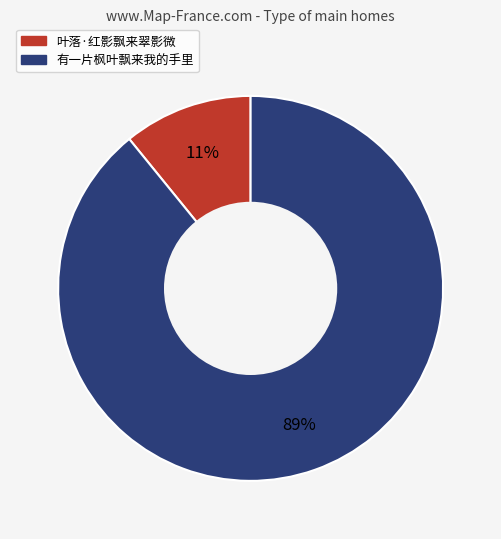

What percentage is the 叶落·红影飘来翠影微 slice, to the nearest percent?

11%